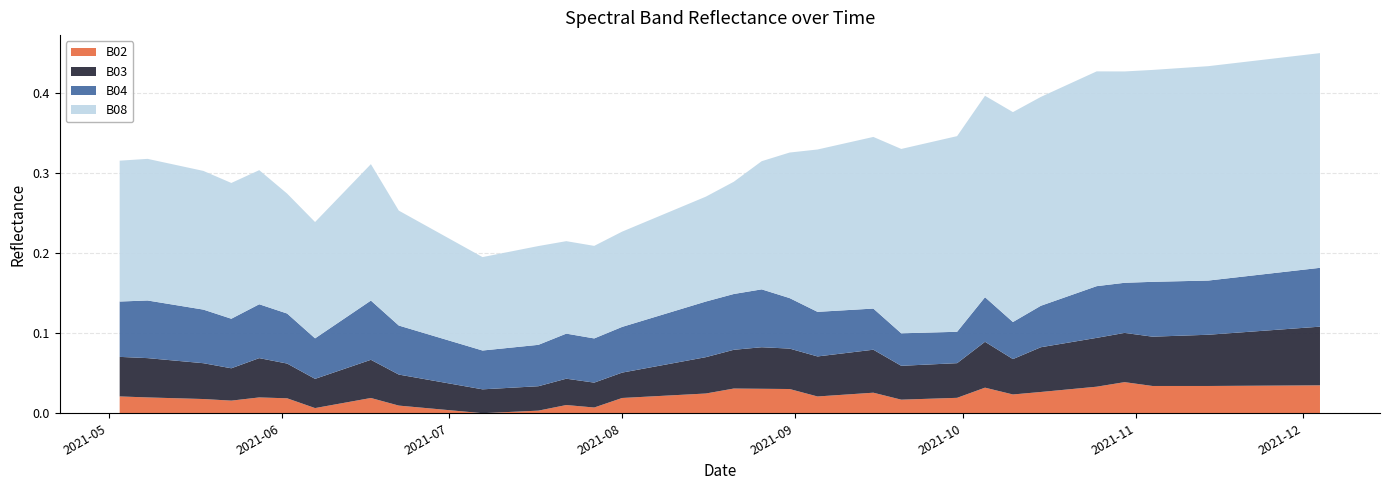

Reading left to right, what are all the values shown in this chart?

B02: 0.0	0.0	0.0	0.0	0.0	0.0	0.0	0.0	0.0	0.0	0.0	0.0	0.0	0.0	0.0	0.0	0.0	0.0	0.0	0.0	0.0	0.0	0.0	0.0	0.0	0.0	0.0	0.0	0.0	0.0	0.0	0.0	0.0	0.0	0.0	0.0	0.0	0.0	0.0	0.0
B03: 0.0	0.0	0.0	0.0	0.0	0.0	0.0	0.0	0.0	0.0	0.0	0.0	0.0	0.0	0.0	0.0	0.0	0.0	0.0	0.1	0.1	0.1	0.1	0.1	0.0	0.0	0.0	0.1	0.0	0.1	0.1	0.1	0.1	0.1	0.1	0.1	0.1	0.1	0.1	0.1
B04: 0.1	0.1	0.1	0.1	0.1	0.1	0.1	0.1	0.1	0.1	0.0	0.1	0.1	0.1	0.1	0.1	0.1	0.1	0.1	0.1	0.1	0.1	0.1	0.1	0.0	0.0	0.0	0.1	0.0	0.1	0.1	0.1	0.1	0.1	0.1	0.1	0.1	0.1	0.1	0.1
B08: 0.2	0.2	0.2	0.2	0.2	0.1	0.1	0.2	0.2	0.1	0.1	0.1	0.1	0.1	0.1	0.1	0.1	0.1	0.1	0.2	0.2	0.2	0.2	0.2	0.2	0.2	0.2	0.3	0.3	0.3	0.3	0.3	0.3	0.3	0.3	0.3	0.3	0.3	0.3	0.3